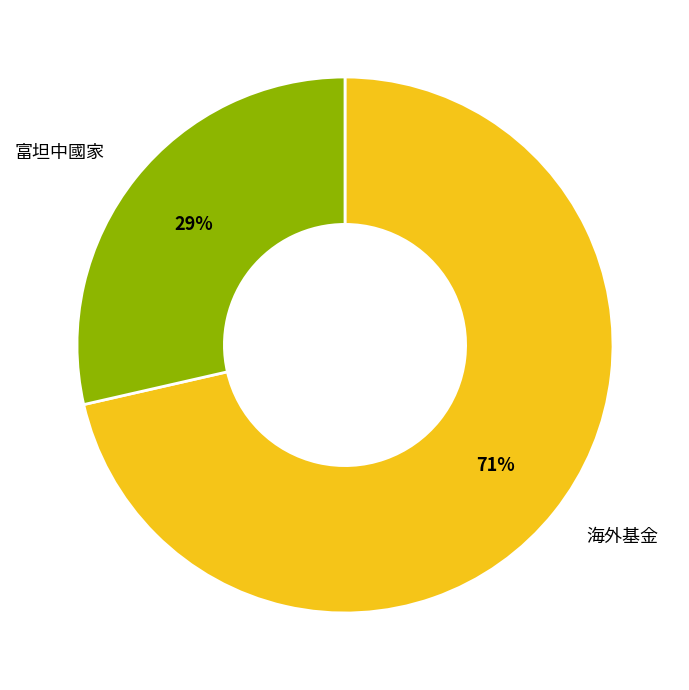

Is it true that 海外基金 is 60% of the pie?

False